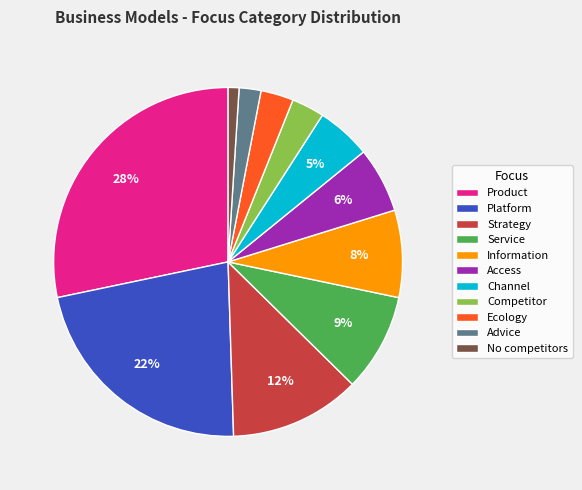

The Access slice represents 1% of the pie. True or false?

False